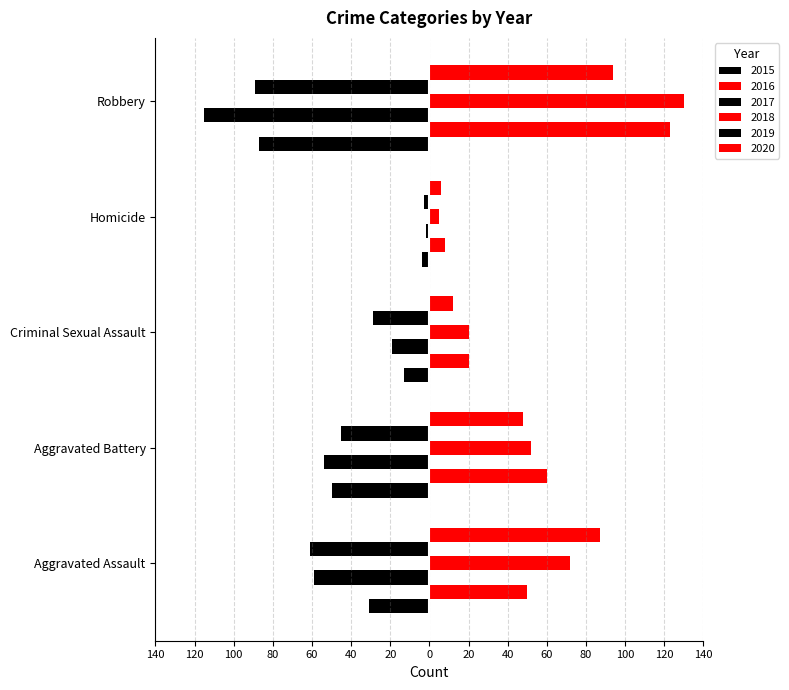

What is the average value of the 2020 series?

49